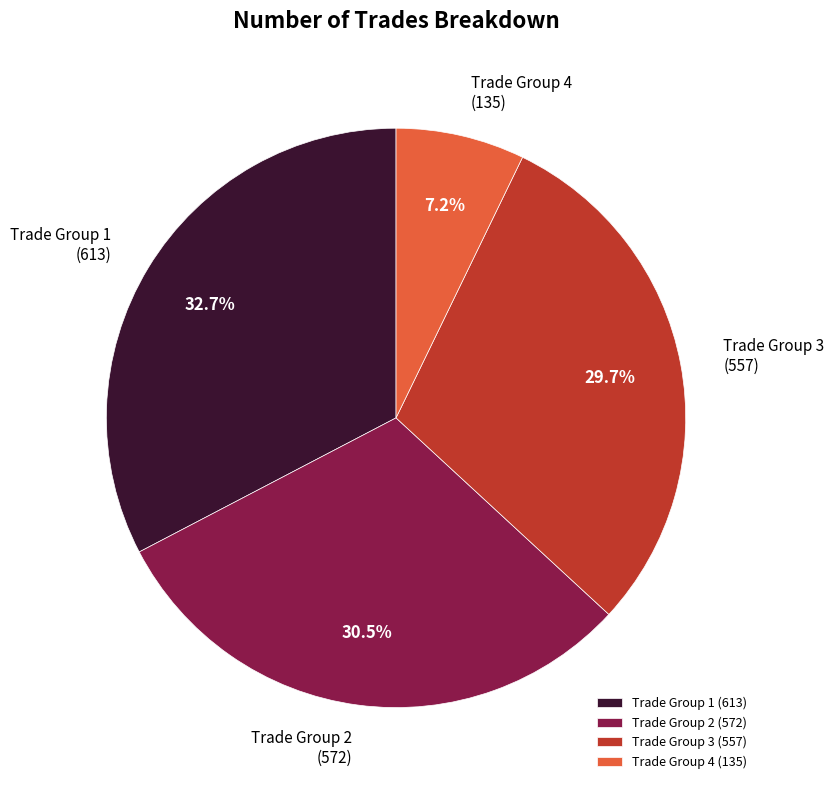

Rank the categories by value from highest to lowest.

Trade Group 1 (613), Trade Group 2 (572), Trade Group 3 (557), Trade Group 4 (135)